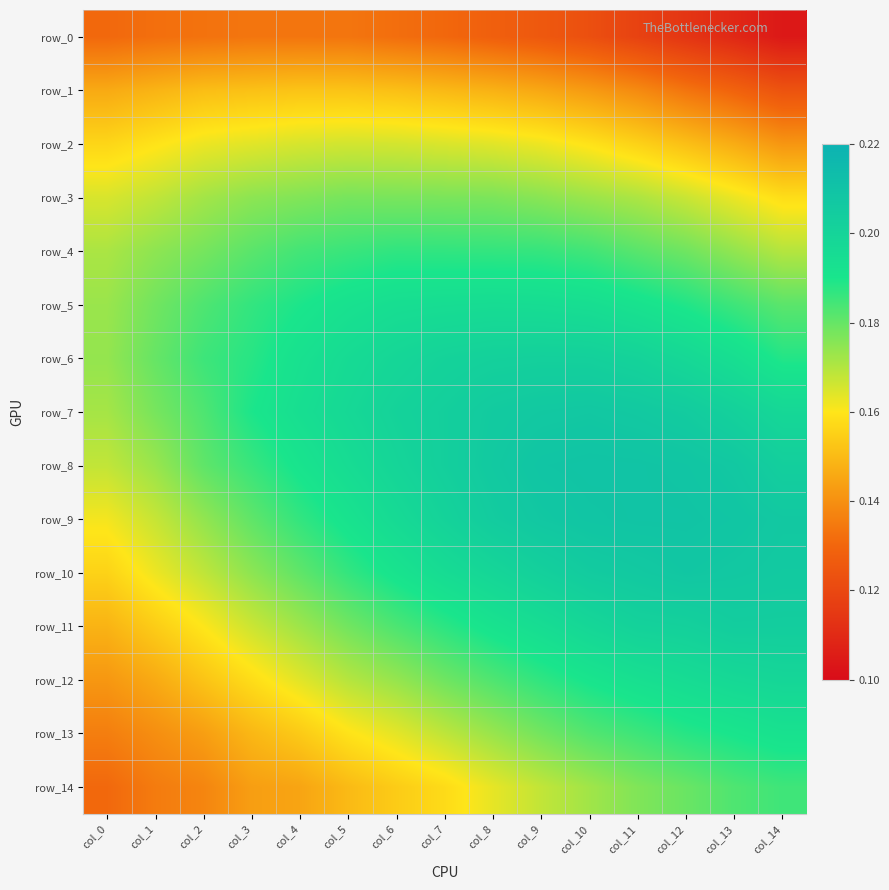

What is the sum of all row_5 values?

2.8